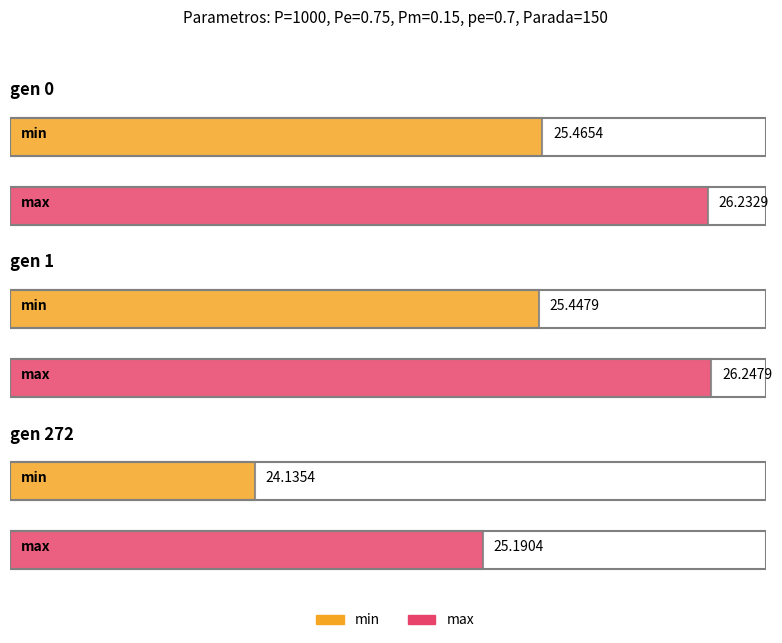

True or false: avg has a value of 45.9 at gen 1.

False